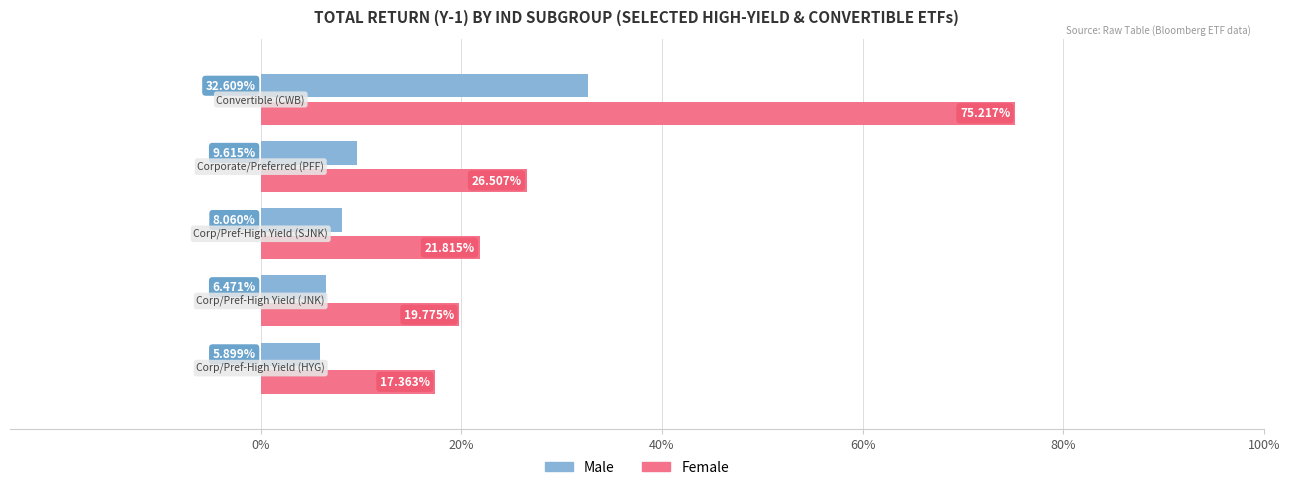

How many data points does each series have?

5